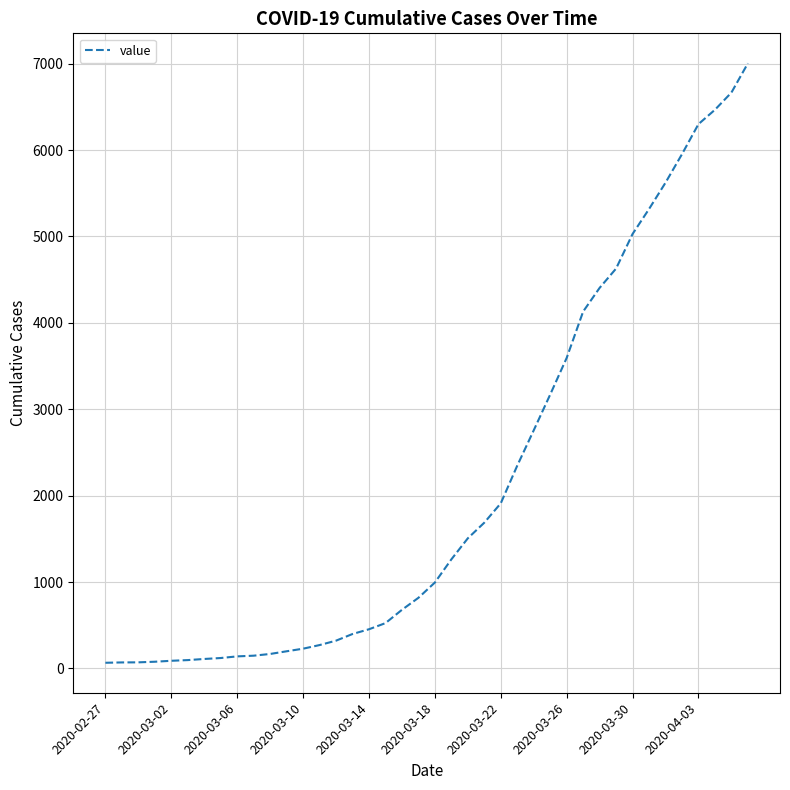

What is the greatest value displayed?

7005